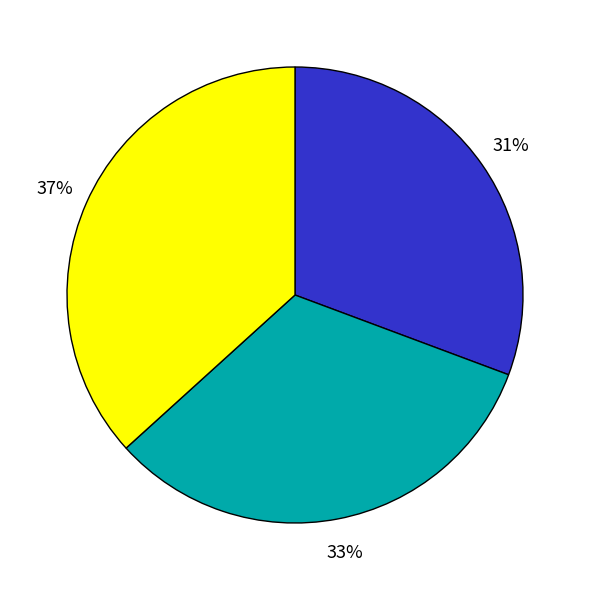

To the nearest percent, what is the average slice percentage?

33%